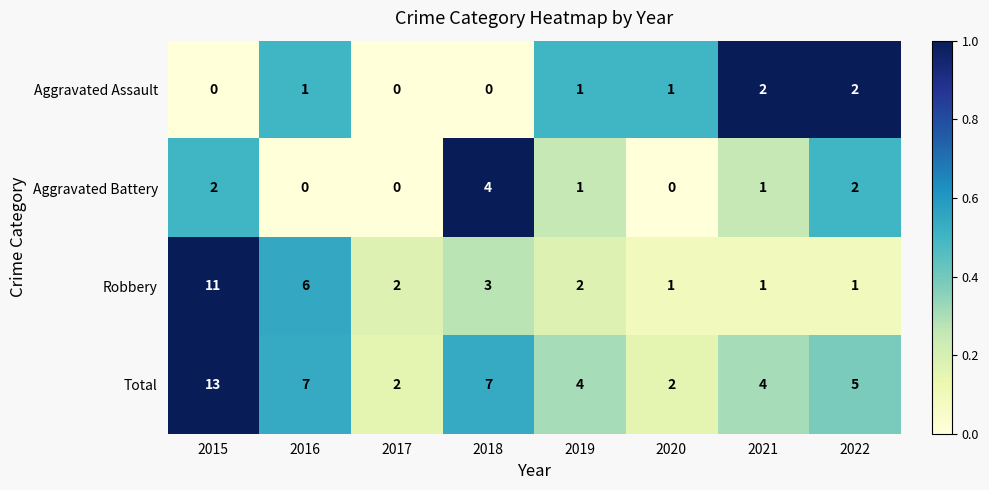

What is the spread (max minus min) of values at 2022?

4